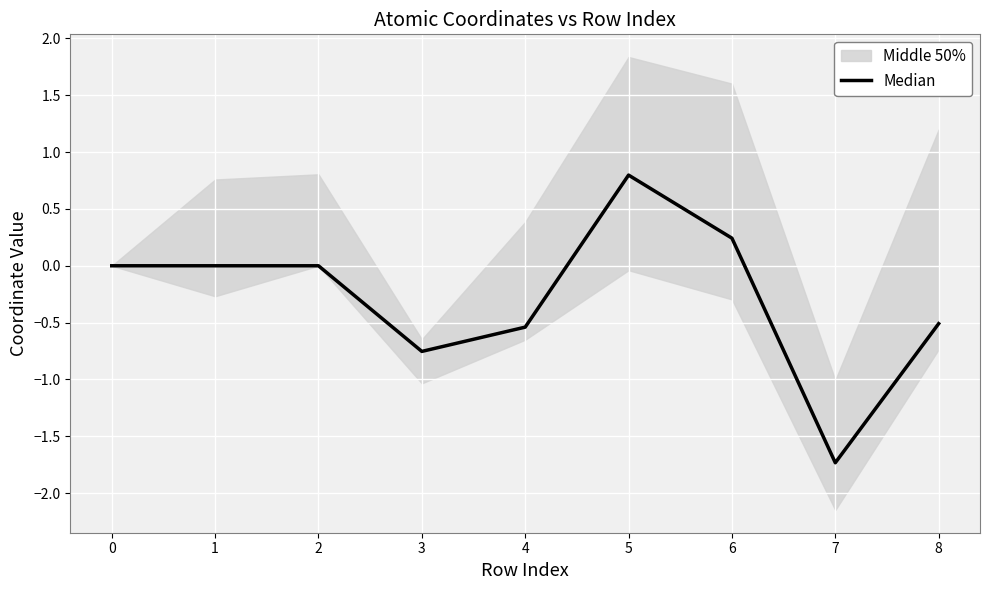

At which category does the chart reach its minimum across all series?

7